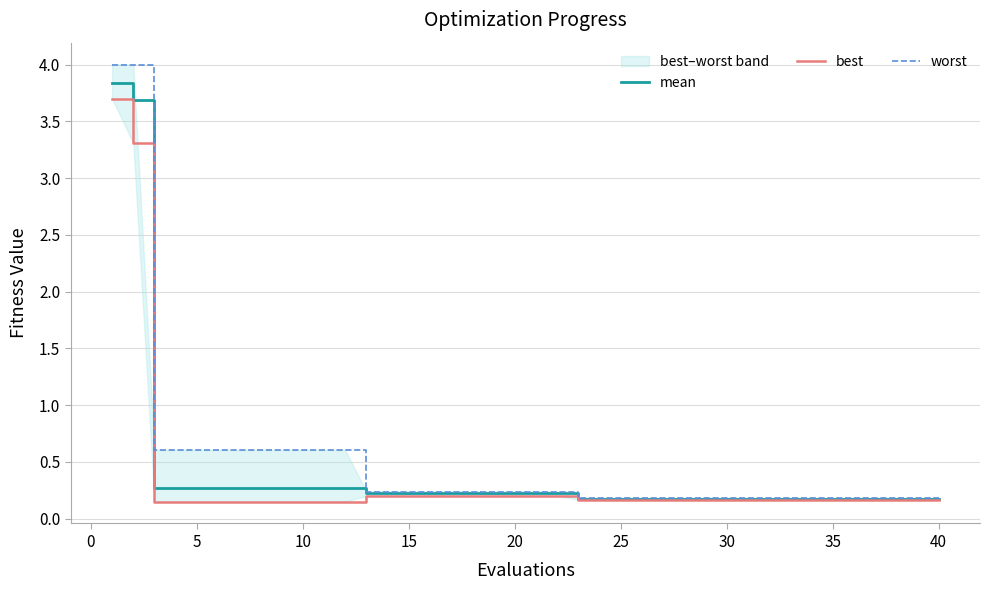

What is the value of the best point at the 12th from the left?

0.1